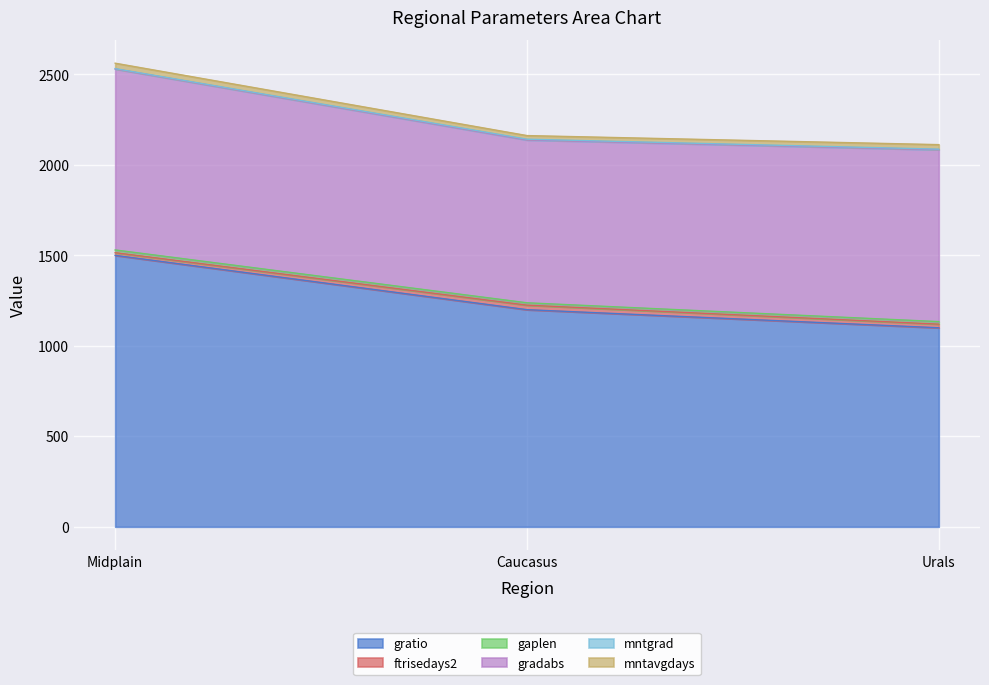

Rank the series by their maximum value, from lowest to highest.

mntgrad, gaplen, ftrisedays2, mntavgdays, gradabs, gratio